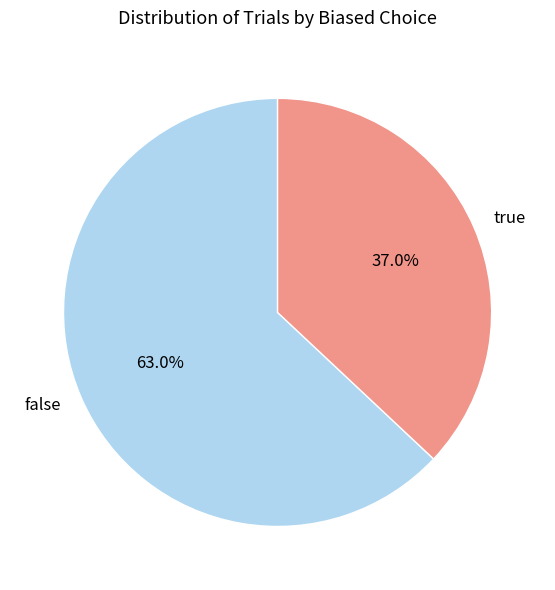

To the nearest percent, what percentage of the pie is false?

63%